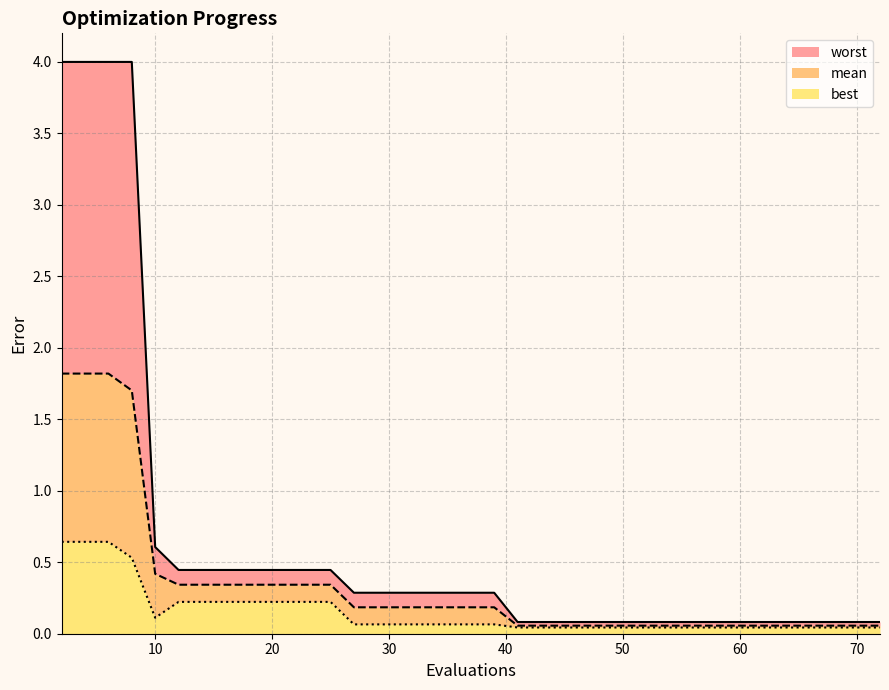

Does the chart have visible grid lines?

Yes